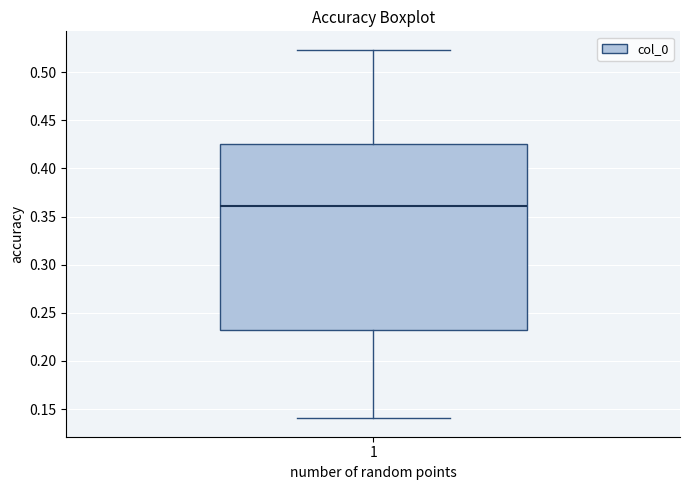

Read this box plot against the y-axis: the position of the median line, the range covered by the box, and the ends of both whiskers. The values are not printed on the chart, so give them approximately, as read against the axis.

median 0.360, box 0.235 to 0.425, whiskers 0.140 to 0.525